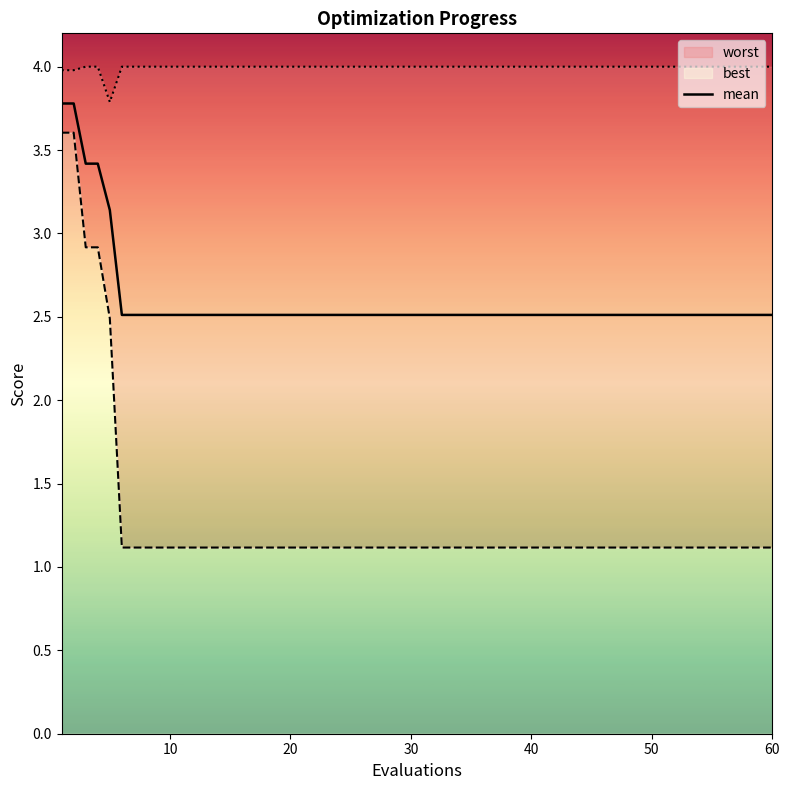

True or false: mean has a value of 2.5 at 10.

True